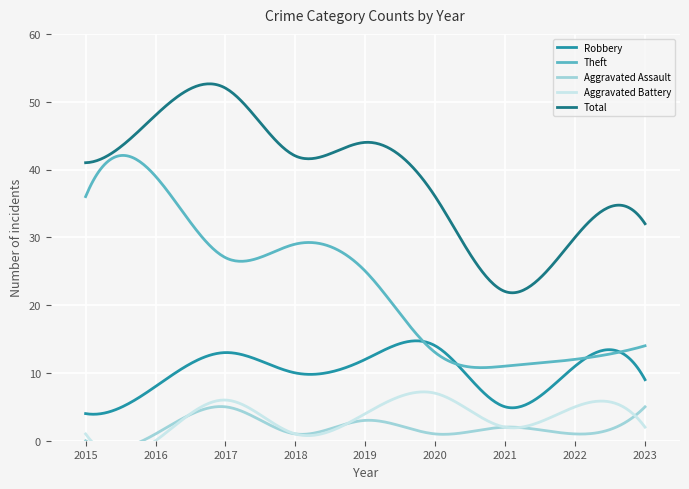

Between 2015 and 2022, which series saw the biggest shift?

Theft